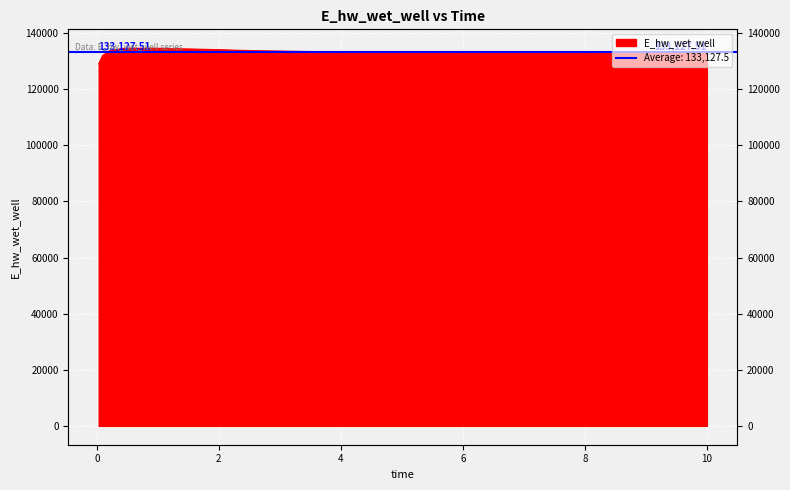

How many points are higher than both their immediate neighbors (excluding endpoints)?

1